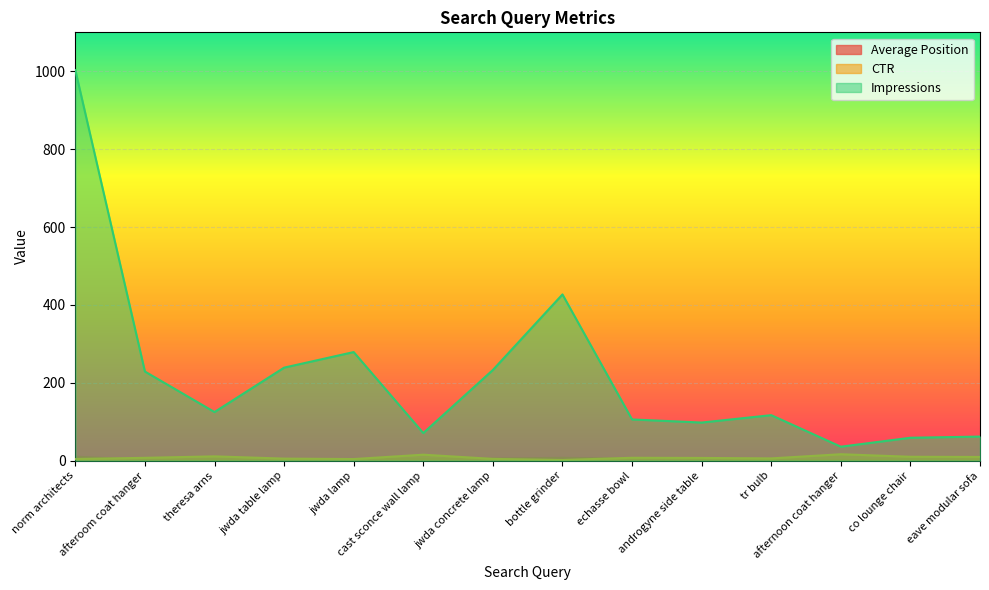

The value of Impressions at eave modular sofa is 87.2. True or false?

False